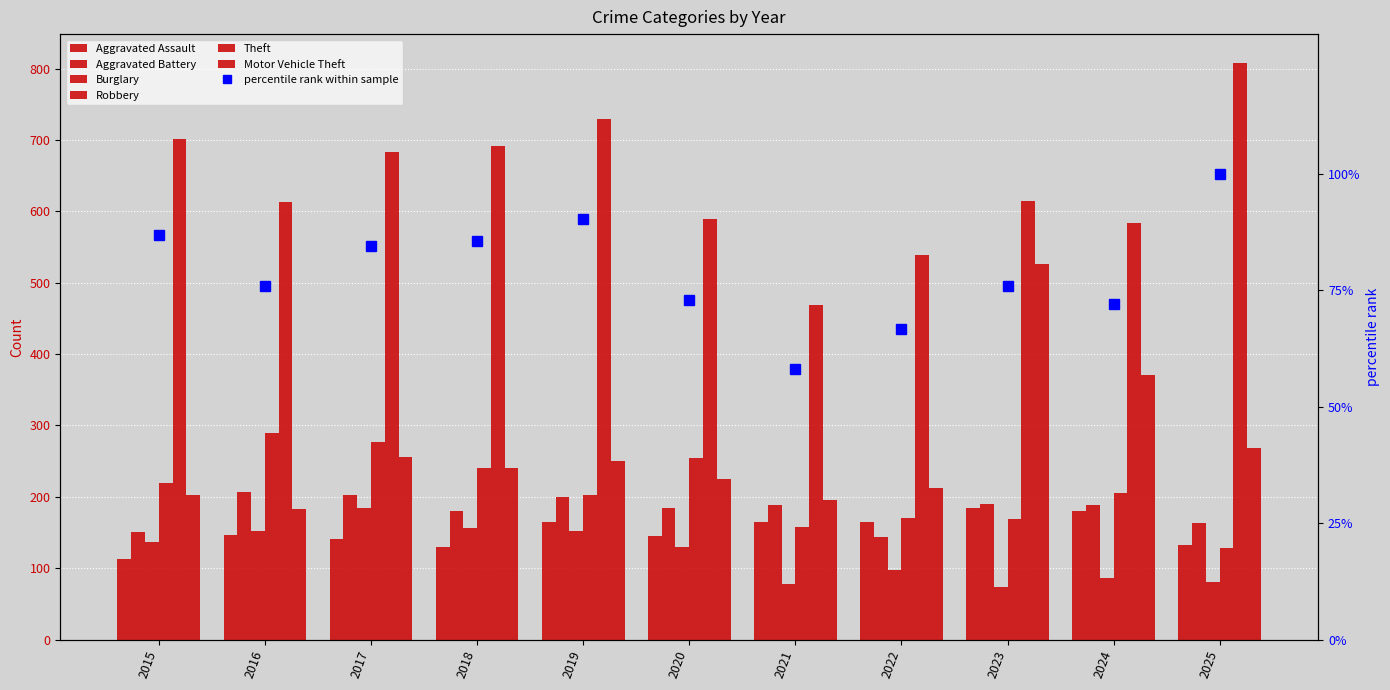

What is the minimum value shown in the chart?

73